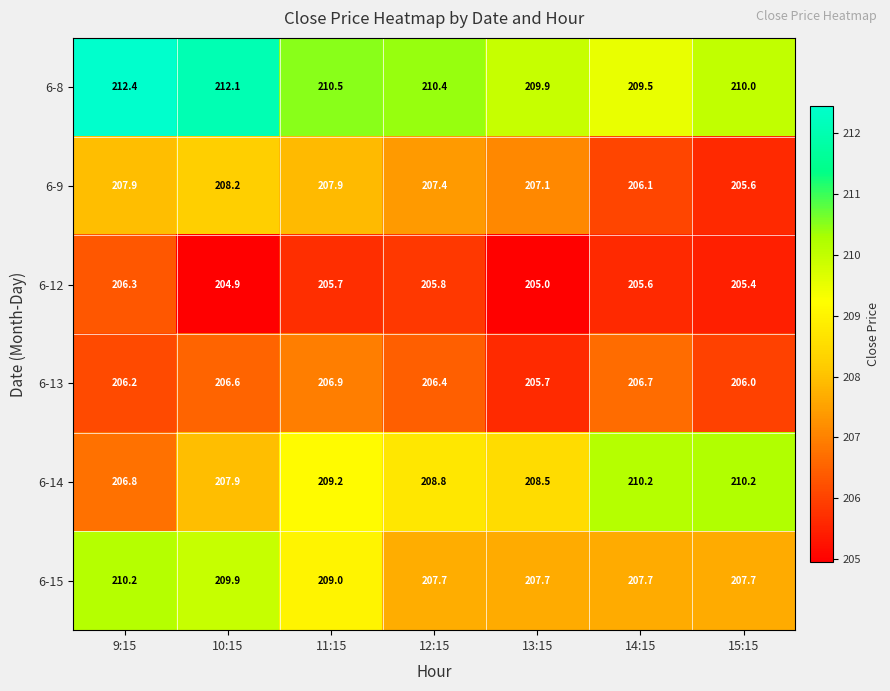

The value of 6-9 at 15:15 is 205.6. True or false?

True